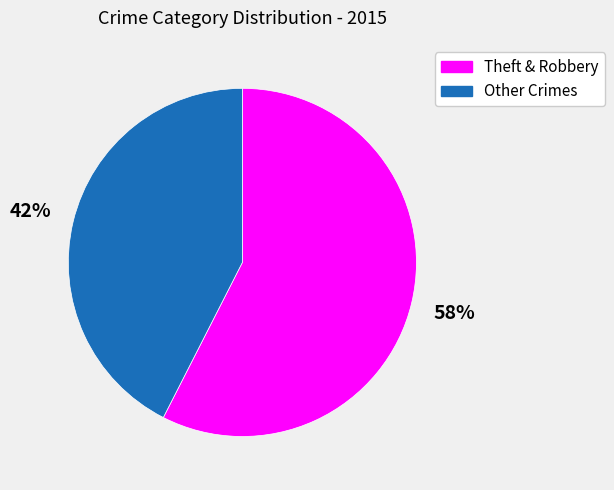

Is it true that Theft & Robbery is 70% of the pie?

False